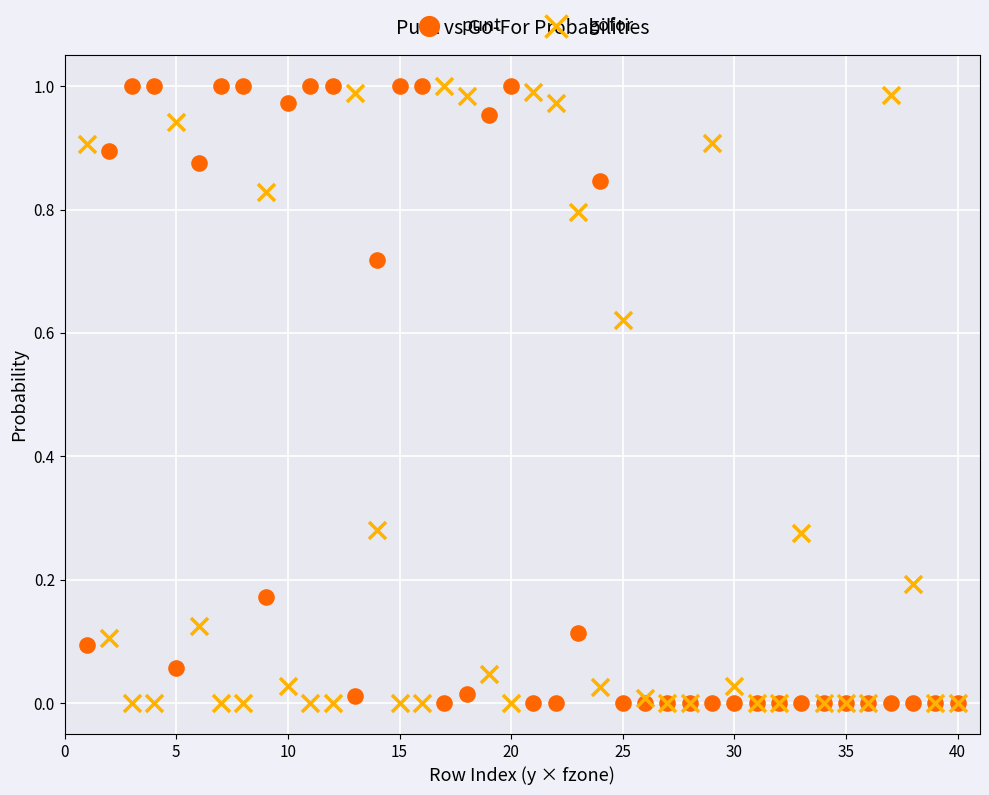

What is the X range (max minus min) for the scatter plot?

39.0